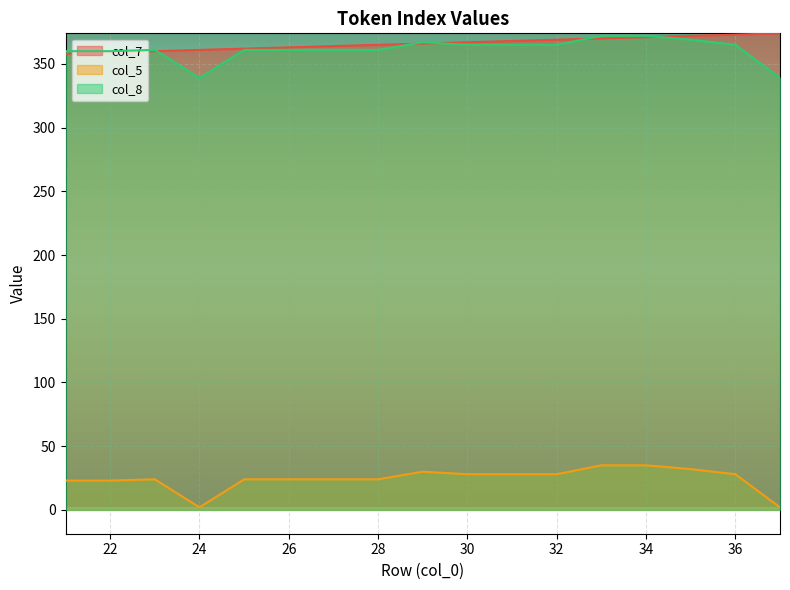

Read the col_5 value at 27, to the nearest 5.

25